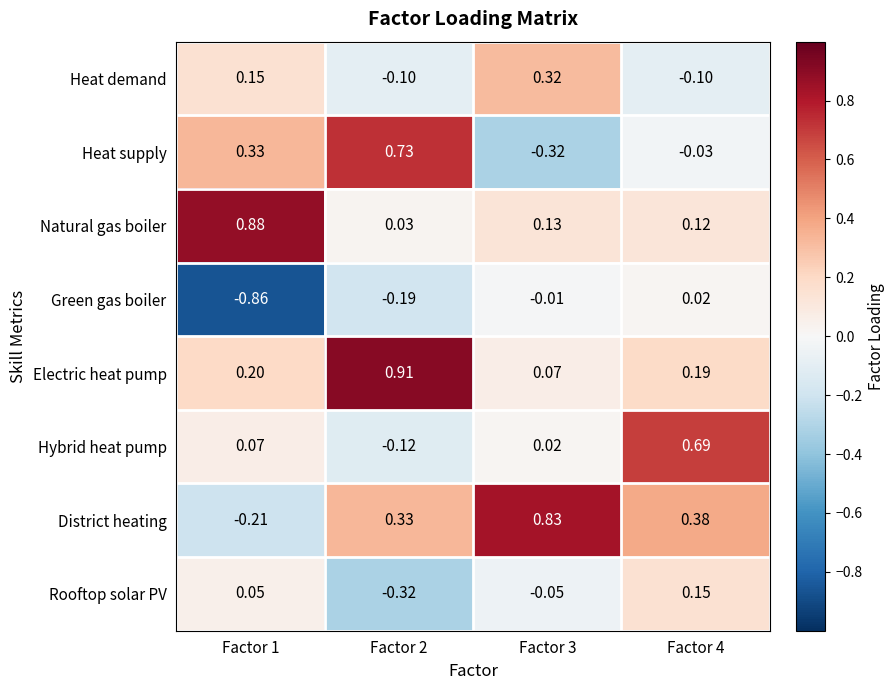

Which series has the largest total across all categories?

Electric heat pump